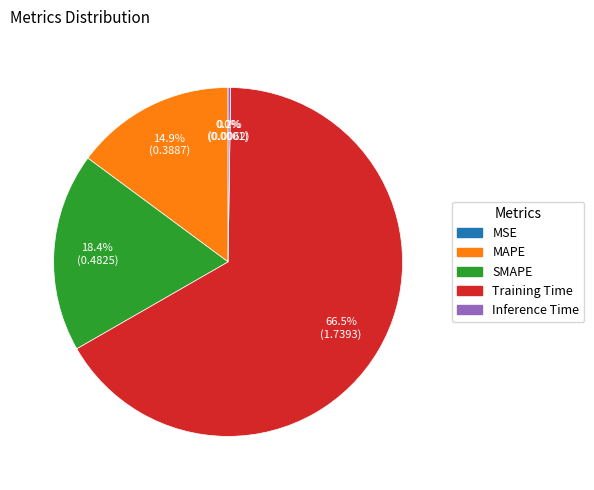

How much of the chart is everything except SMAPE?

81.6%